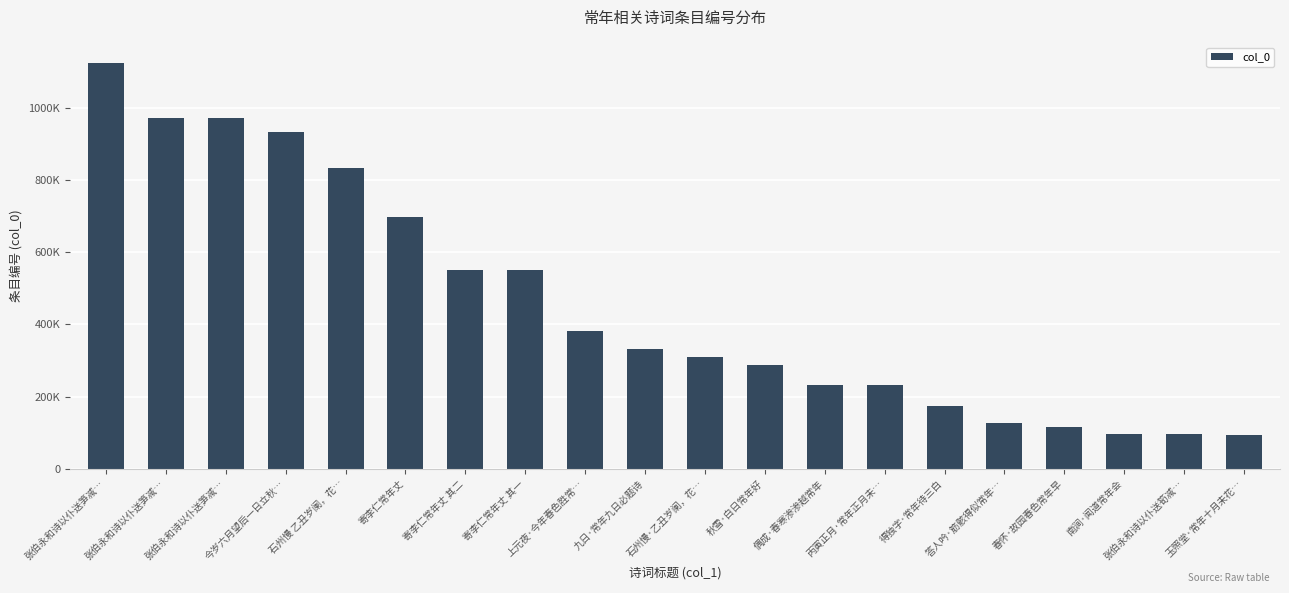

List the labels in order of value, smallest first.

玉照堂·常年十月未花…, 张伯永和诗以仆送筍减…, 南涧·闻道常年会, 春怀·故园春色常年早, 答人吟·筋骸得似常年…, 得独字·常年待三白, 丙寅正月·常年正月未…, 偶成·春寒渗渗越常年, 秋雪·白日常年好, 石州慢·乙丑岁阑，花…, 九日·常年九日必题诗, 上元夜·今年春色胜常…, 寄李仁常年丈 其一, 寄李仁常年丈 其二, 寄李仁常年丈, 石州慢 乙丑岁阑，花…, 今岁六月望后一日立秋…, 张伯永和诗以仆送笋减…, 张伯永和诗以仆送笋减…, 张伯永和诗以仆送笋减…